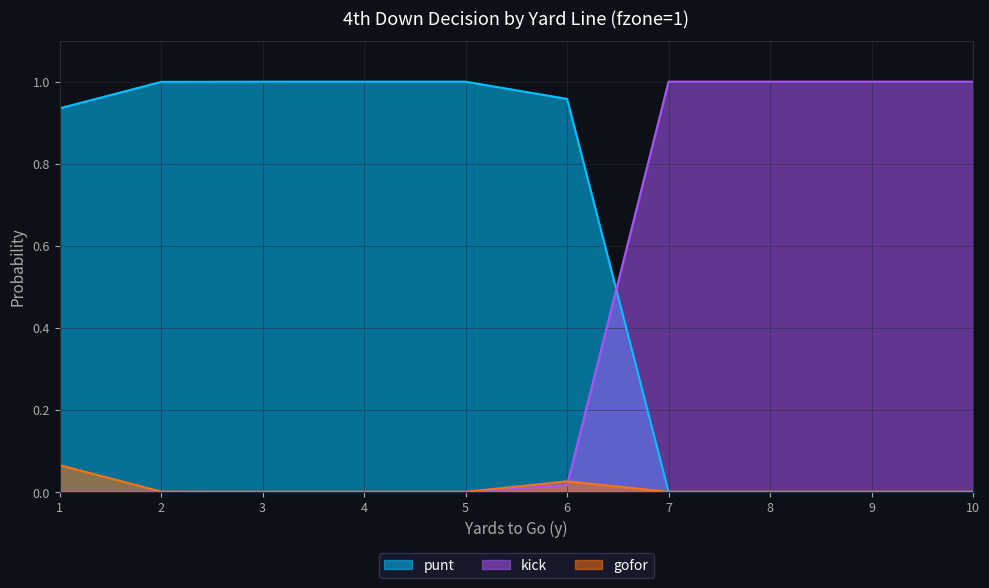

How many series are shown in this chart?

3